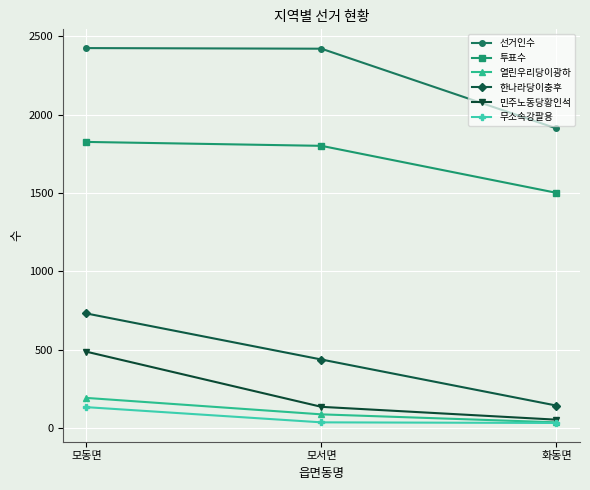

What is the difference between the maximum and minimum values in the 한나라당이충후 series?

588